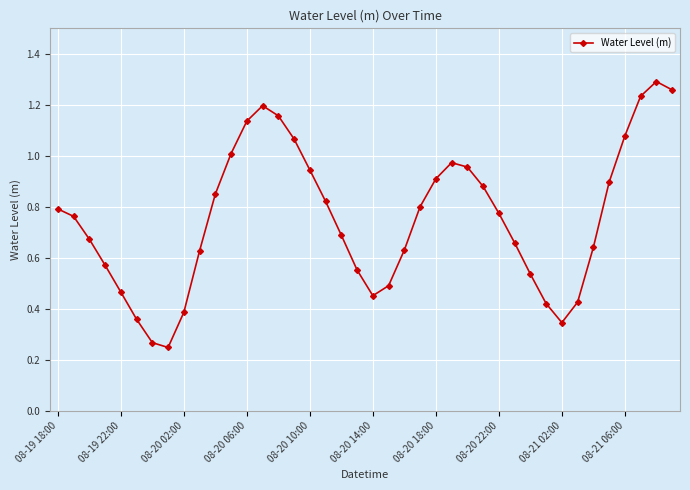

What is the sum of all values?

30.2